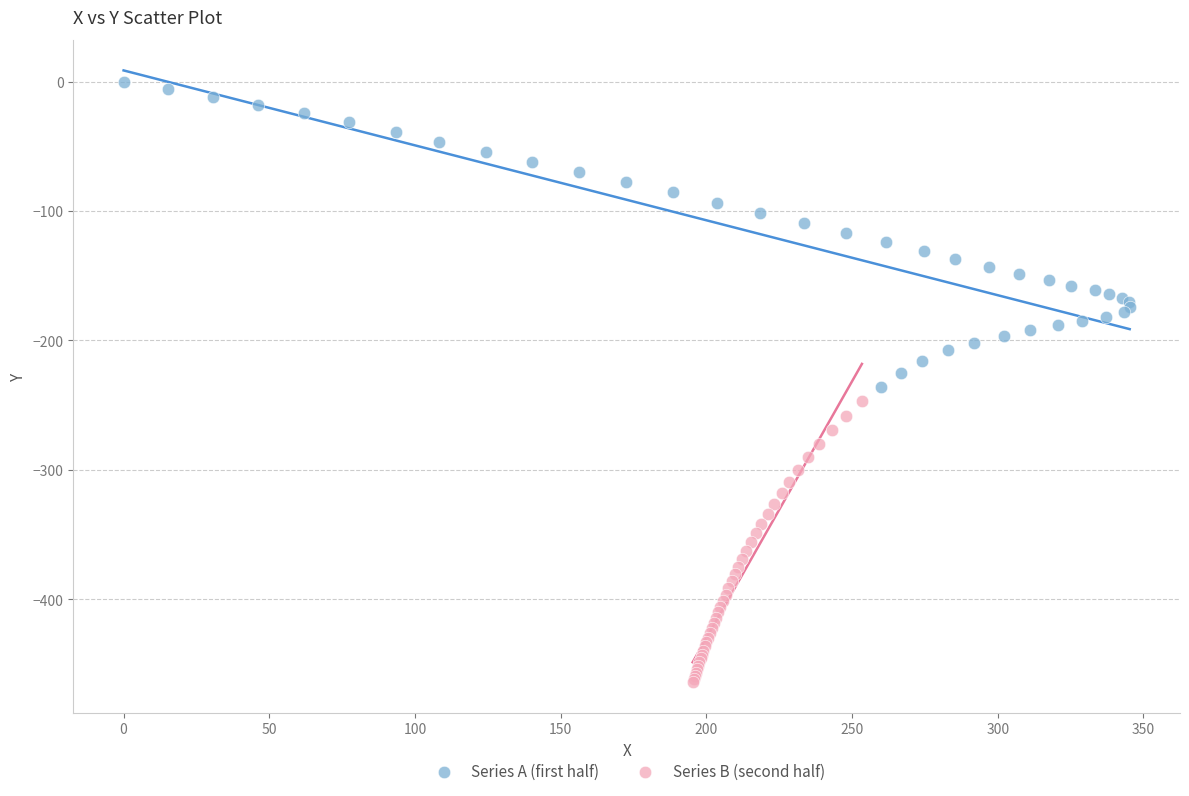

What are all the series names shown in the legend?

Series A (first half), Series B (second half)